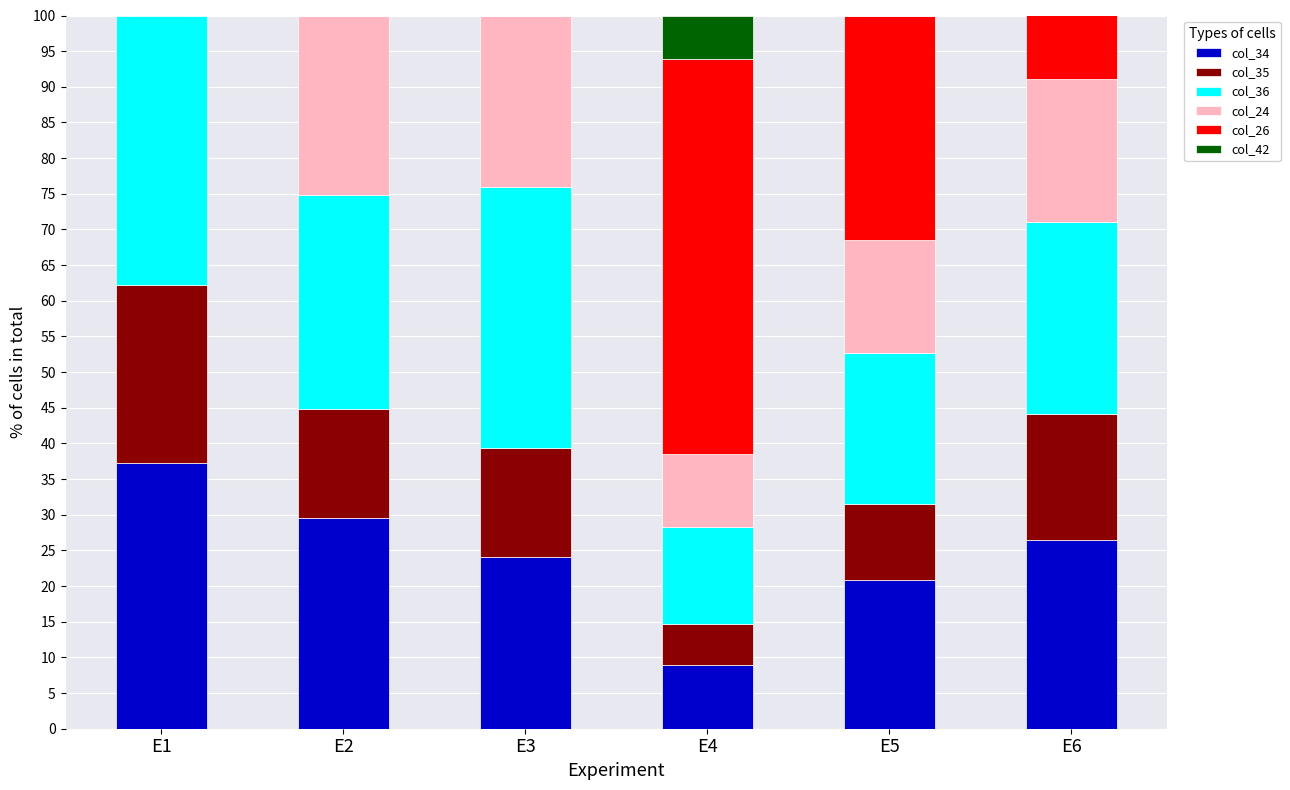

What is the total value across all series at E1?

100.0